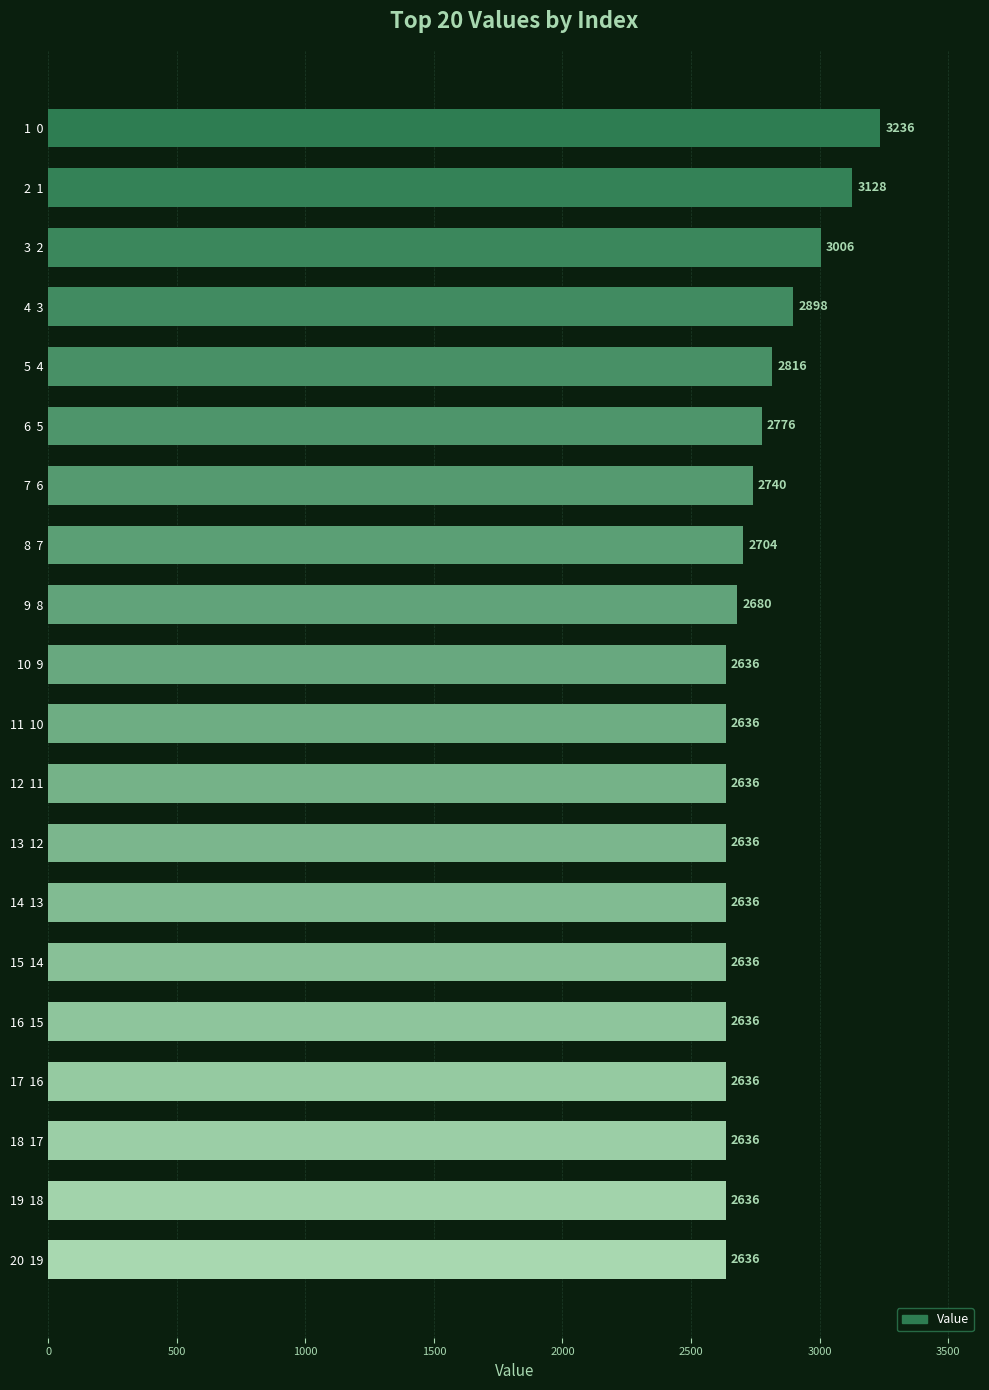

What value does the data have at 13  12?

2636